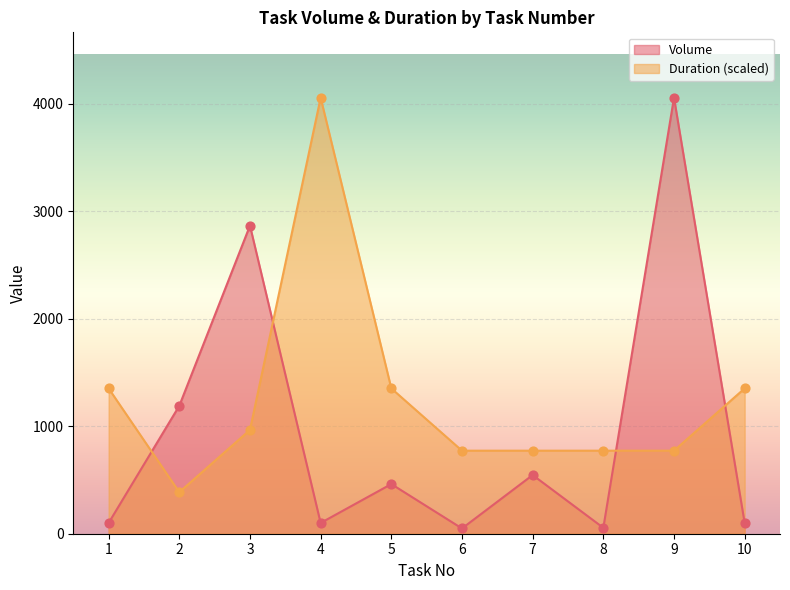

What are all the series names shown in the legend?

Volume, Duration (scaled)